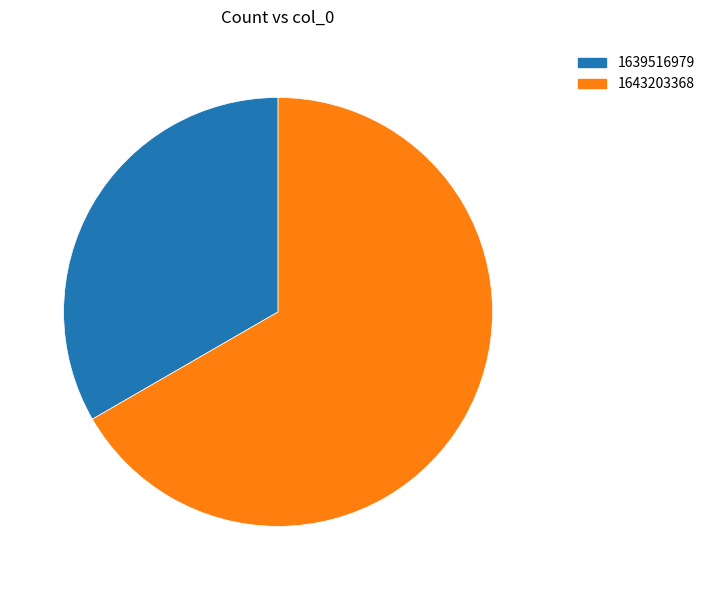

Count the number of slices in the pie.

2